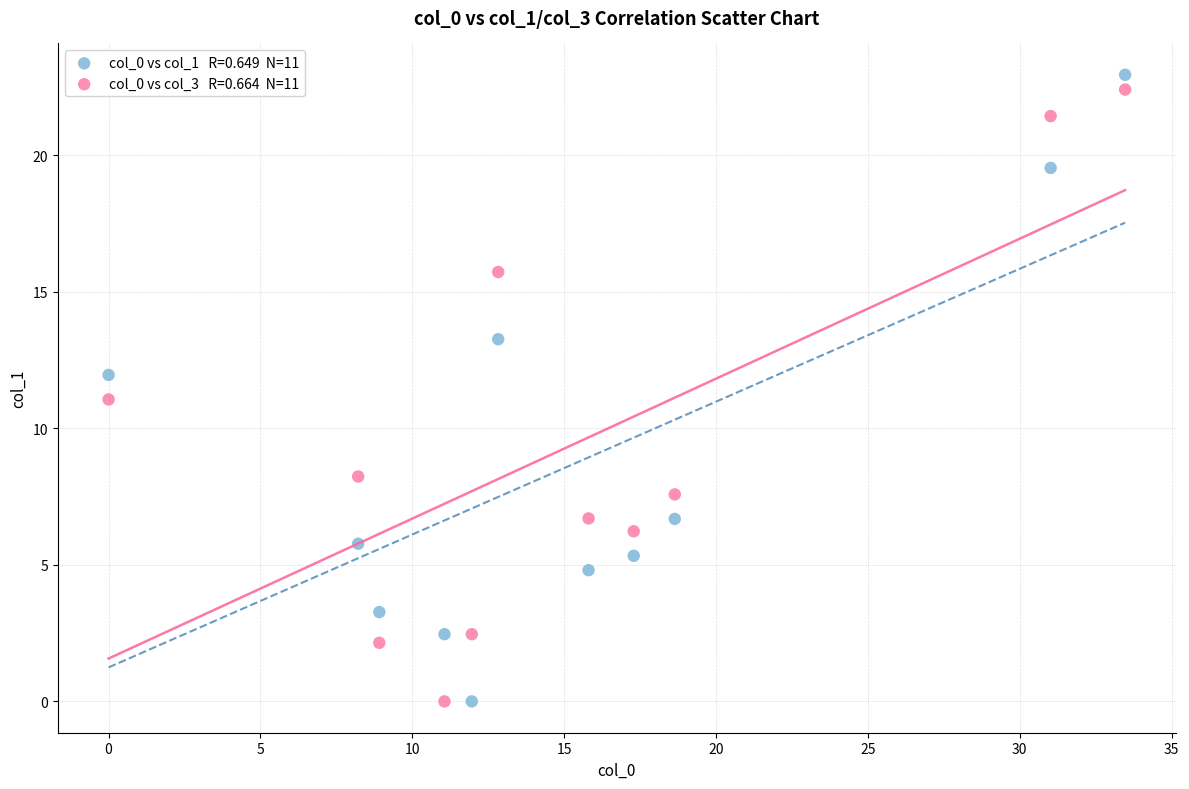

Across all data points, what is the range of X values (max minus min)?

33.5